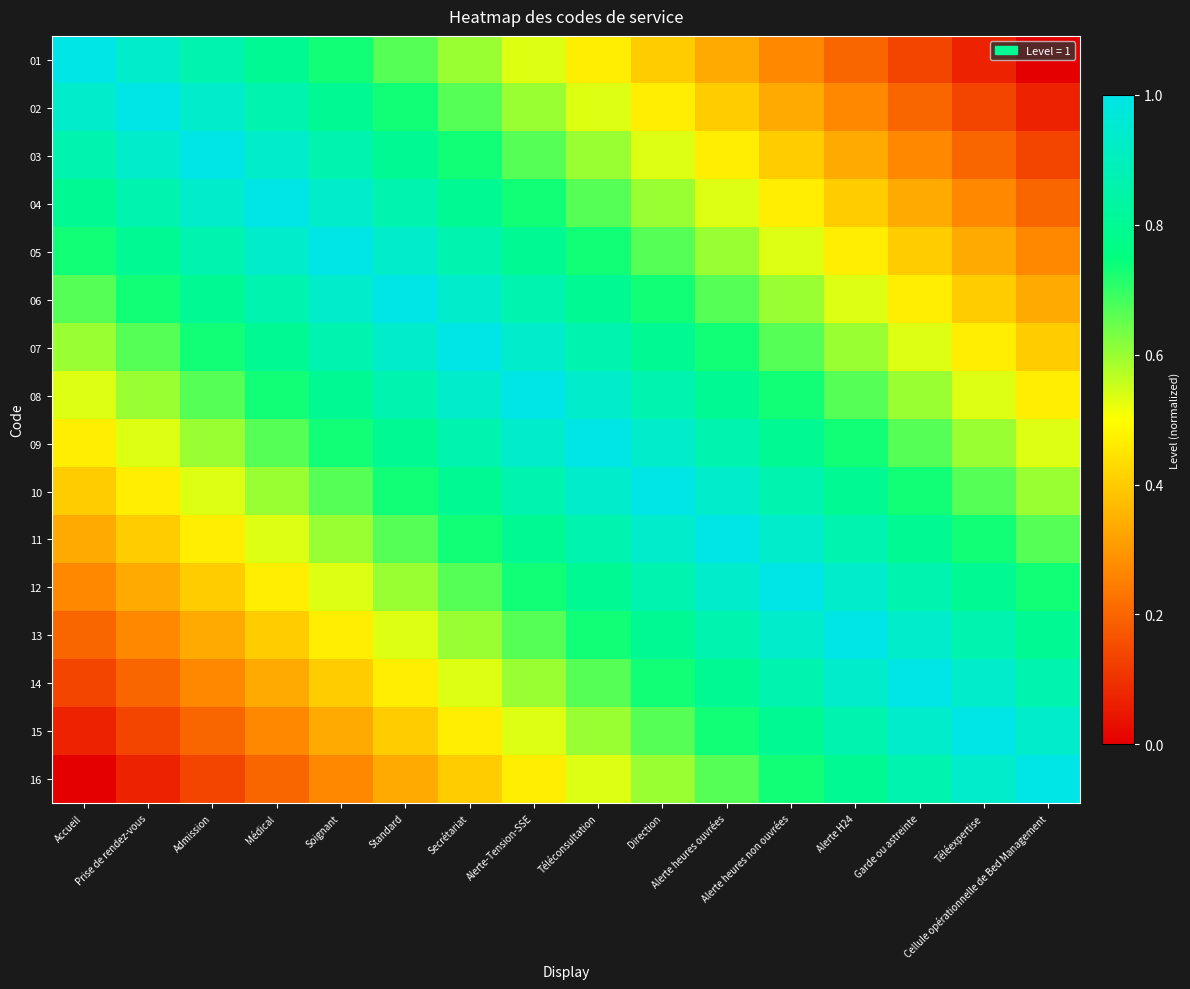

Which has a higher value, Alerte heures ouvrées or Cellule opérationnelle de Bed Management?

Alerte heures ouvrées